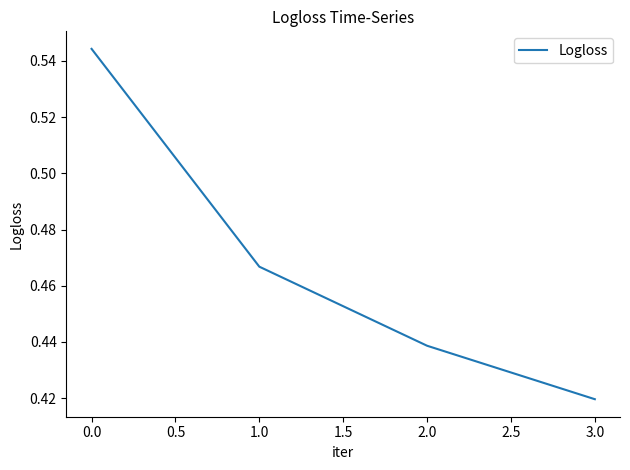

List the labels in order of value, largest first.

0.0, 1.0, 2.0, 3.0